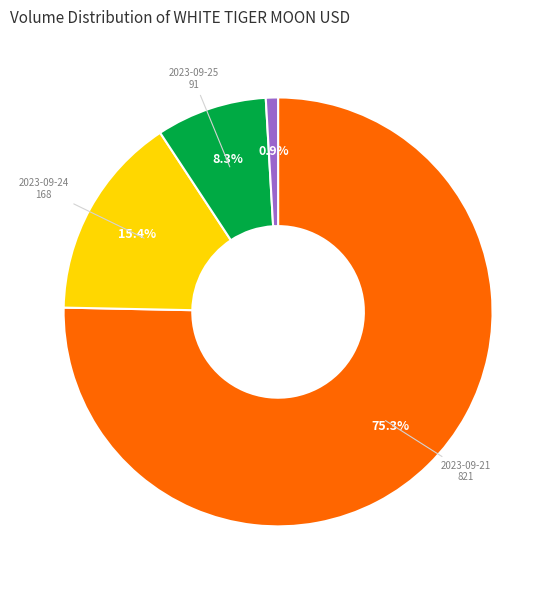

Does any single category account for the majority?

Yes